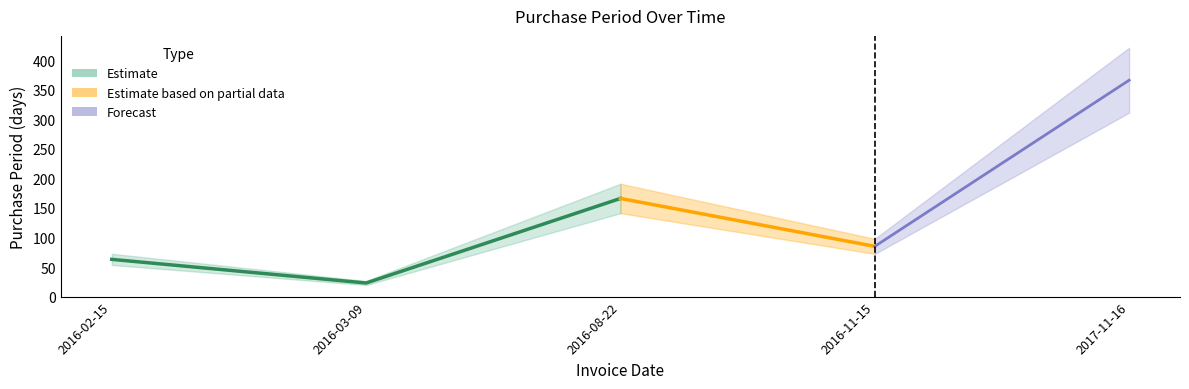

What is the value of the 3rd point from the left?

166